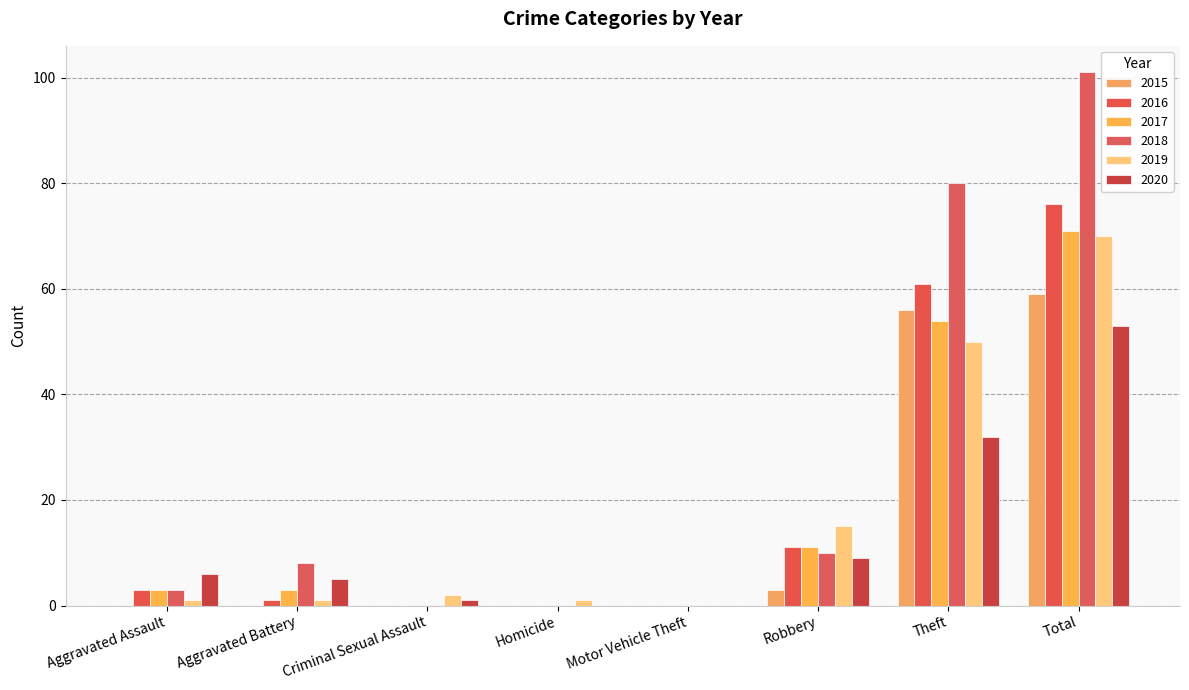

Rank the categories by 2018 value from lowest to highest.

Criminal Sexual Assault, Homicide, Motor Vehicle Theft, Aggravated Assault, Aggravated Battery, Robbery, Theft, Total